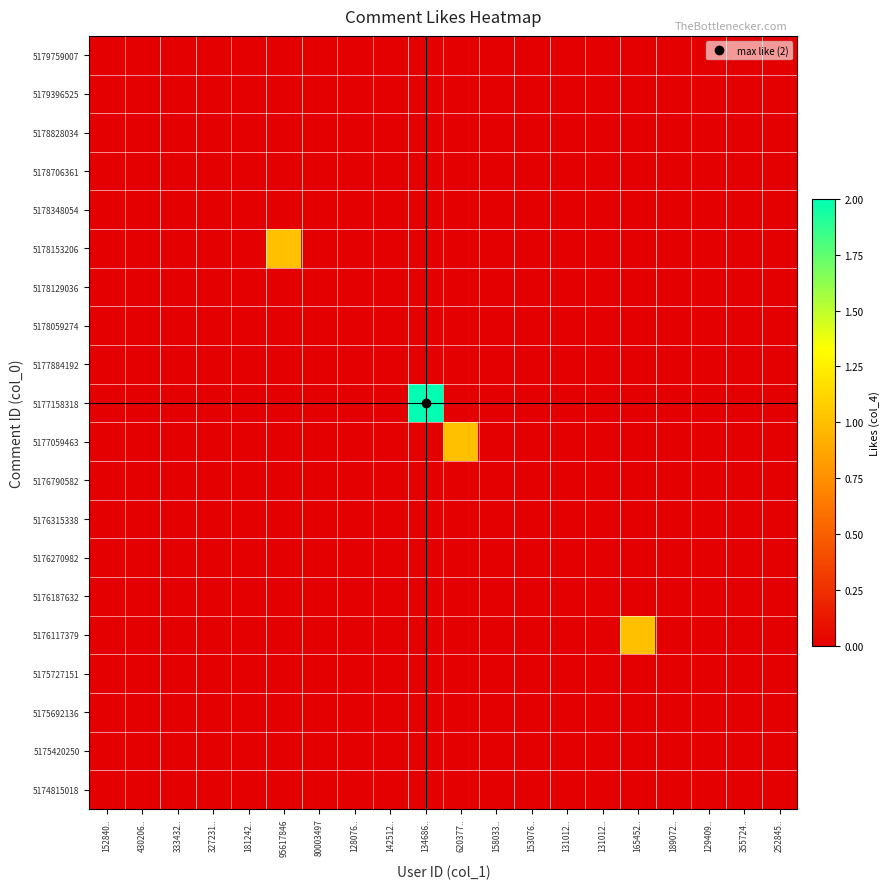

Which series has the largest total across all categories?

5177158318